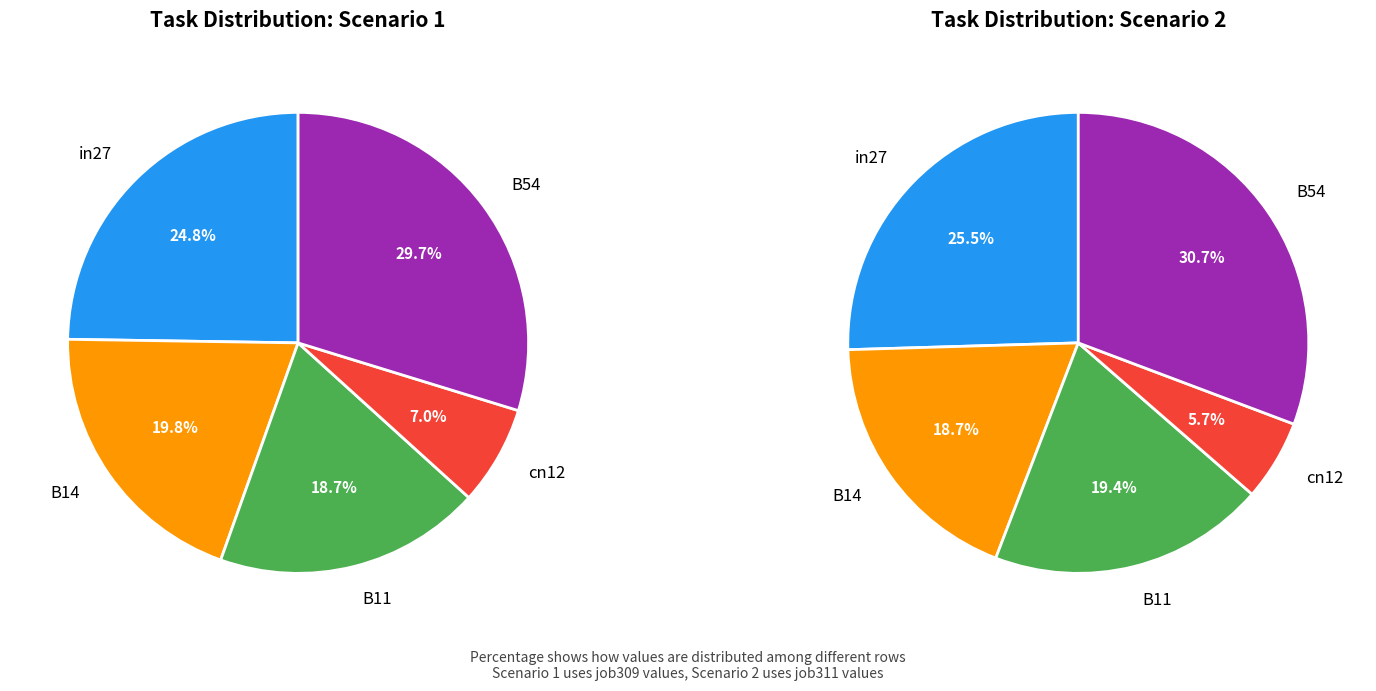

What is the total percentage of B54 and B14?

49.5%